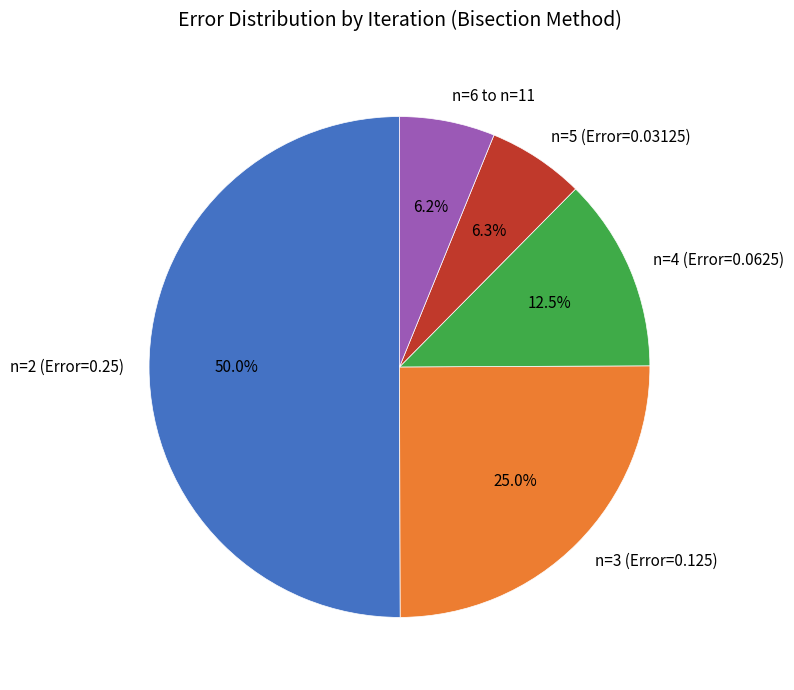

Count the number of slices in the pie.

5